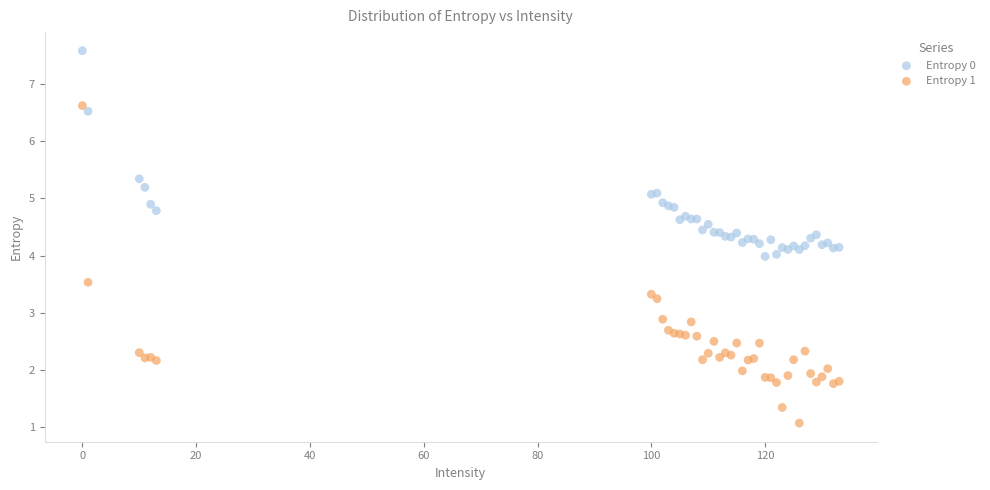

Which series has the widest spread of Y values?

Entropy 1